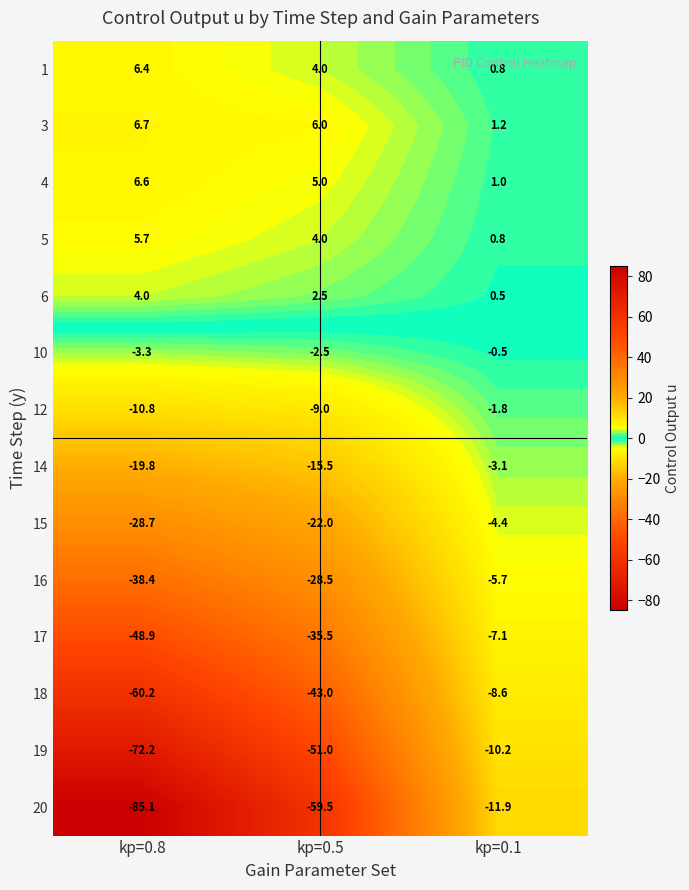

What is the sum of all 10 values?

-6.3